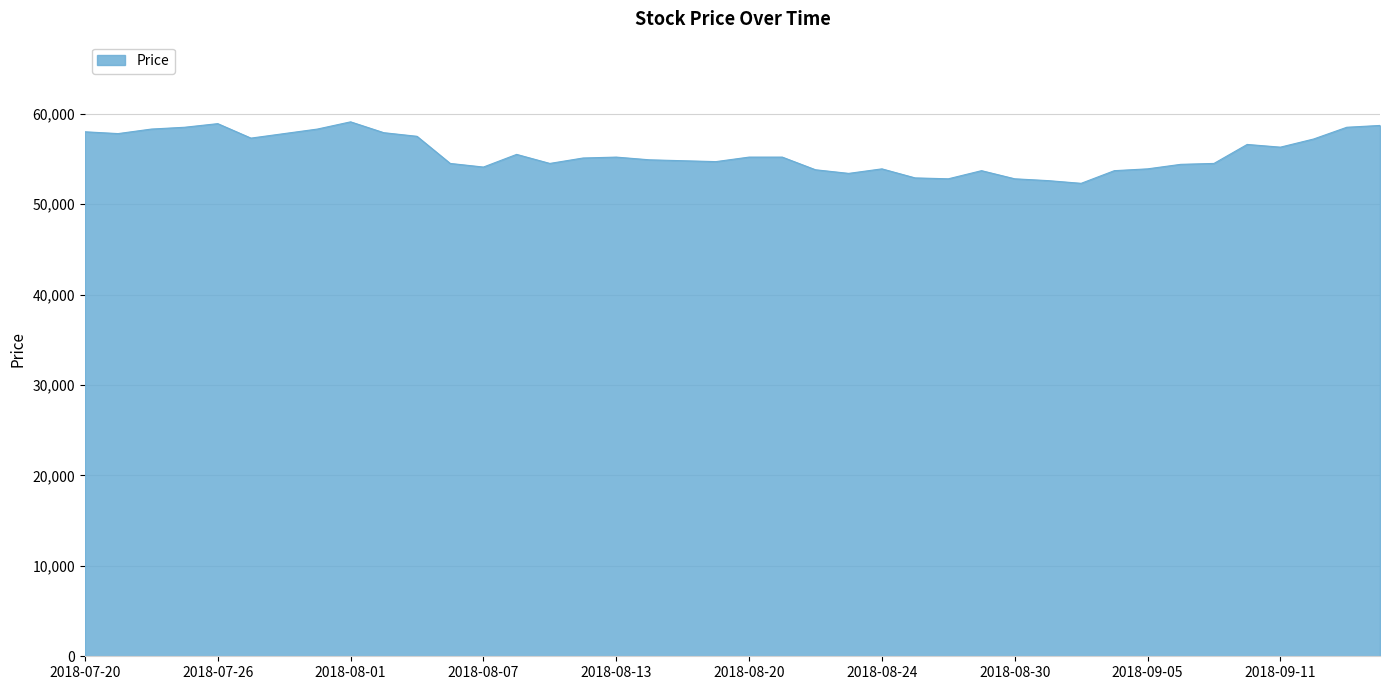

What is the minimum value shown in the chart?

52300